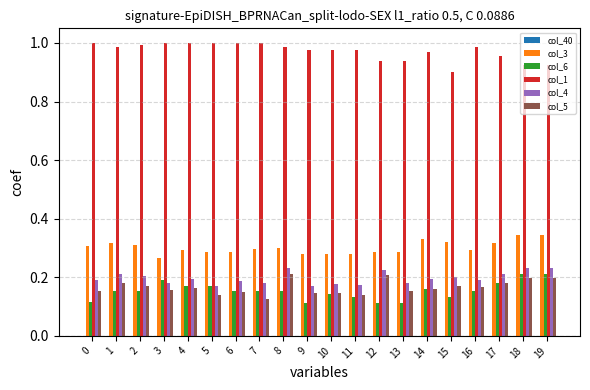

What is the spread (max minus min) of values at 18?

0.7